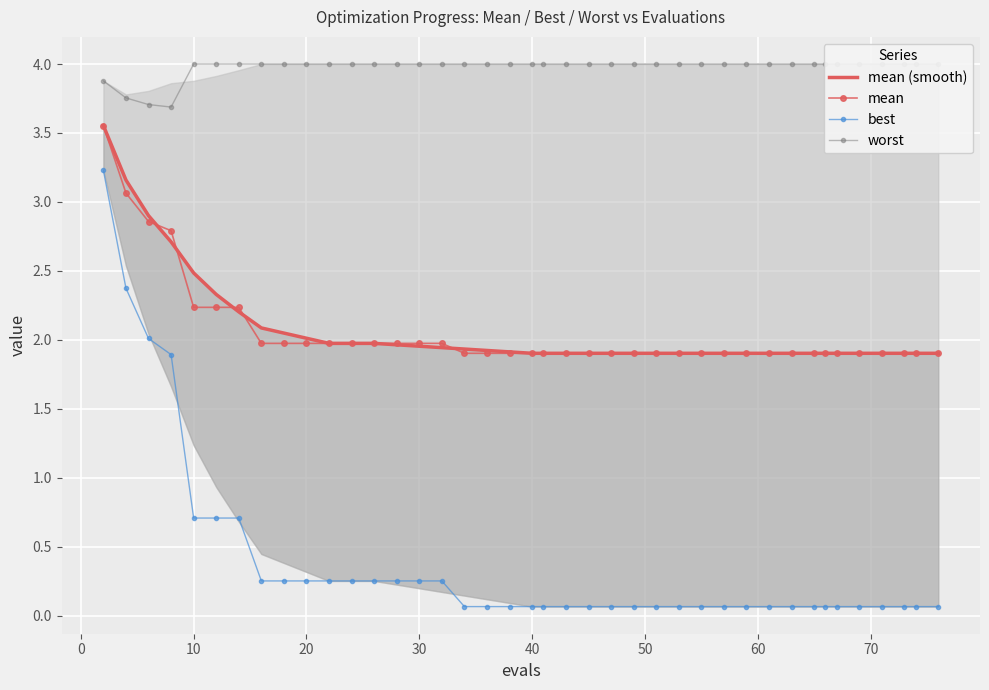

At how many categories does at least one series exceed 2?

40